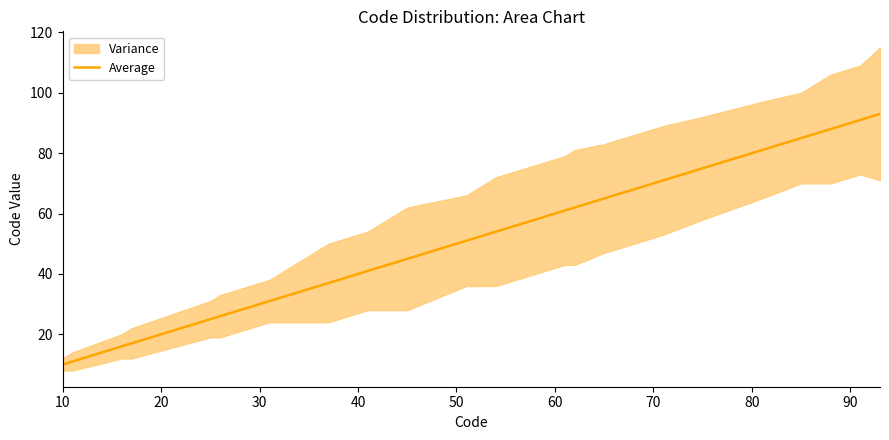

What is the difference between the maximum and second lowest values?

82